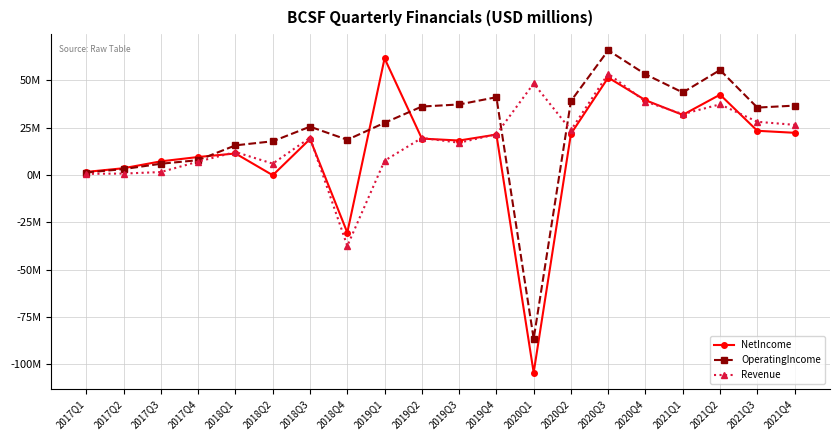

What is the label of the 14th point from the right?

2018Q3